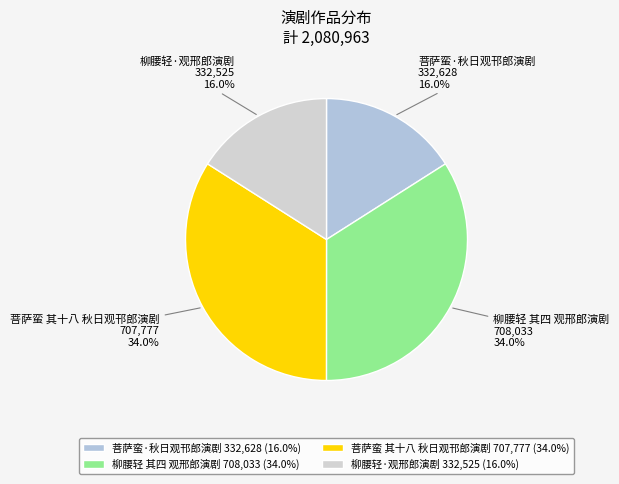

The 柳腰轻 其四 观邢郎演剧 slice represents 23% of the pie. True or false?

False